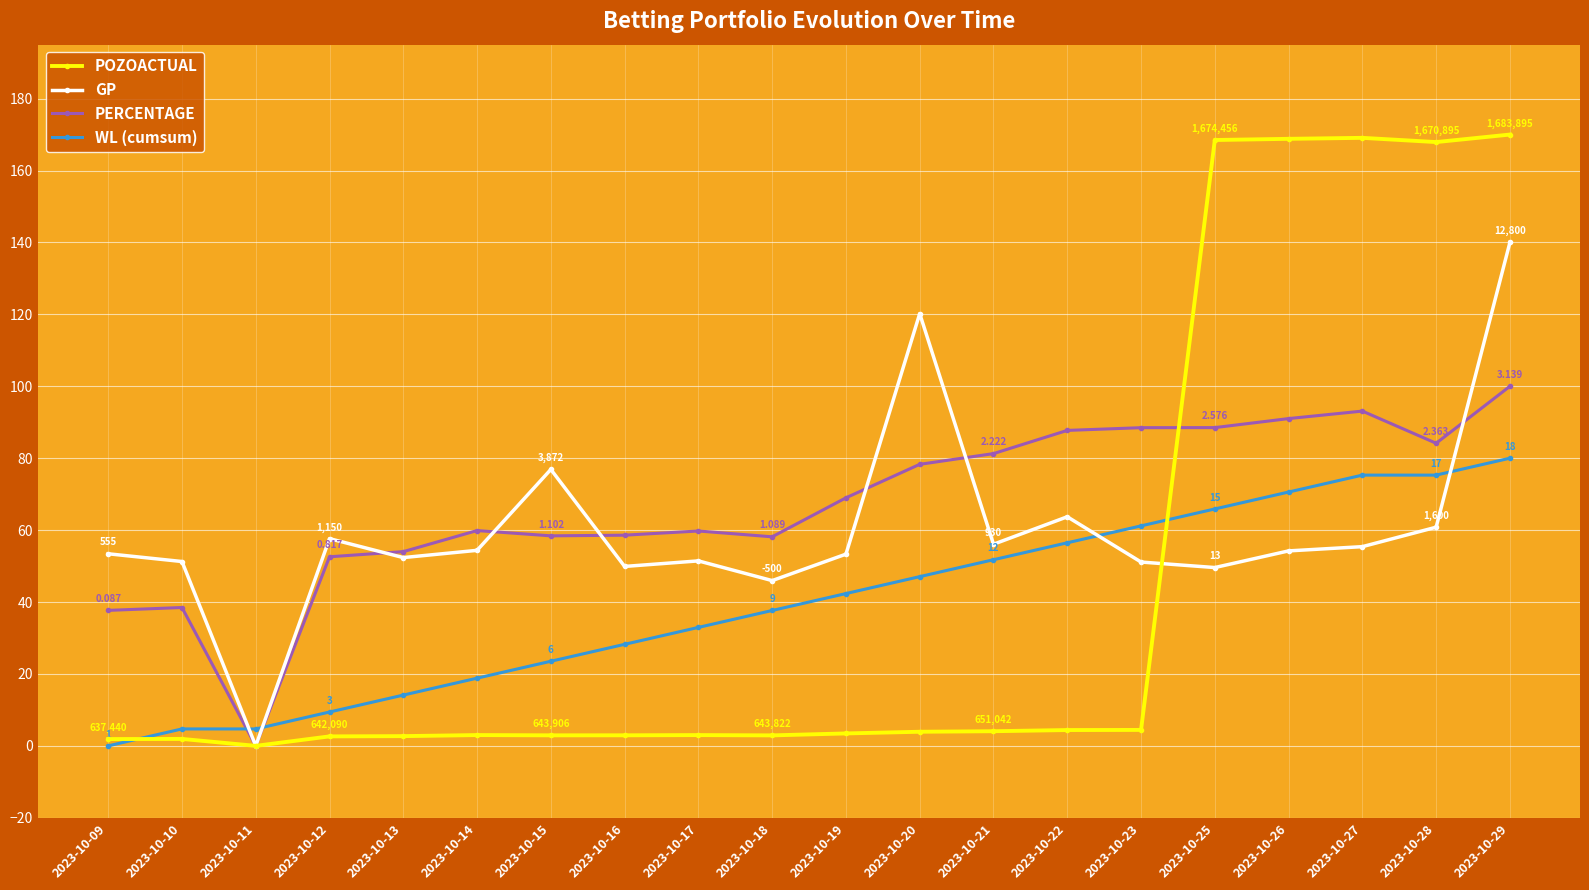

Is the value of PERCENTAGE at 2023-10-26 greater than the value of POZOACTUAL at 2023-10-26?

No